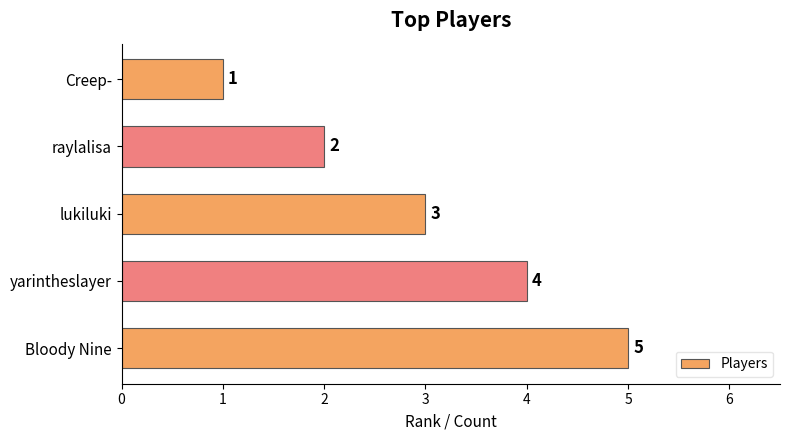

Is it true that the value at raylalisa is 1?

False